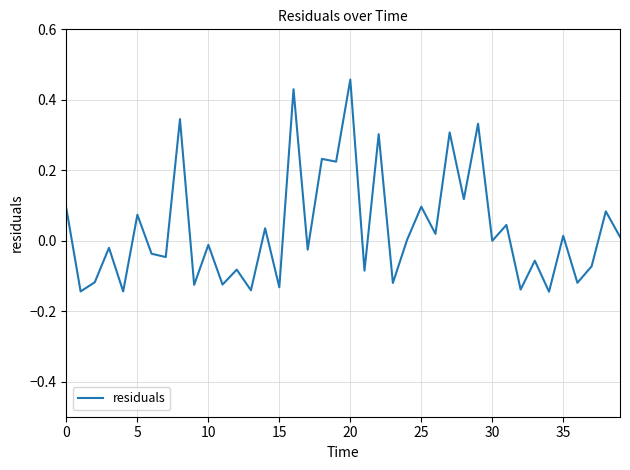

What is the maximum value shown in the chart?

0.5